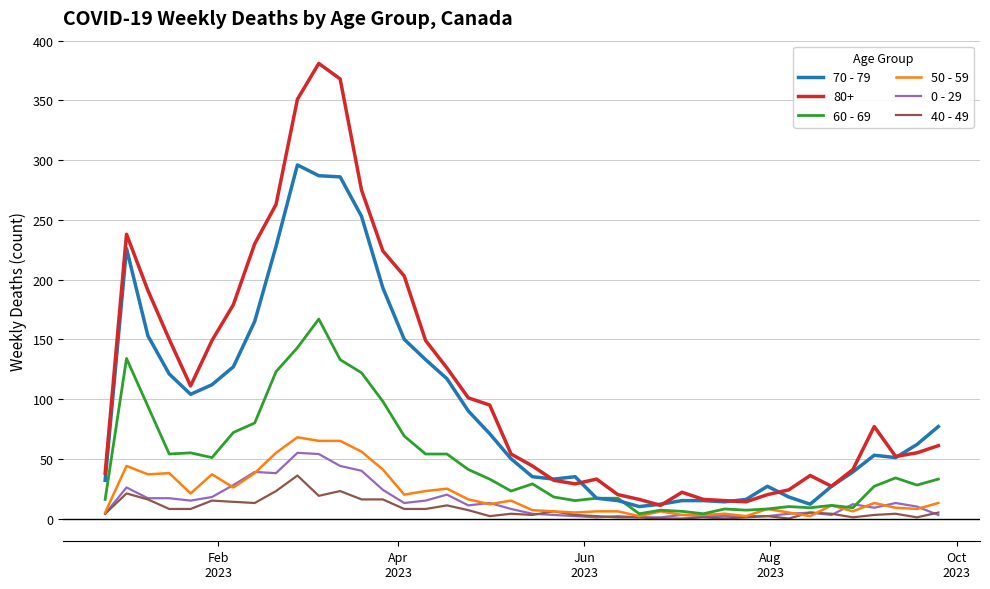

Which series has the widest spread of values?

80+